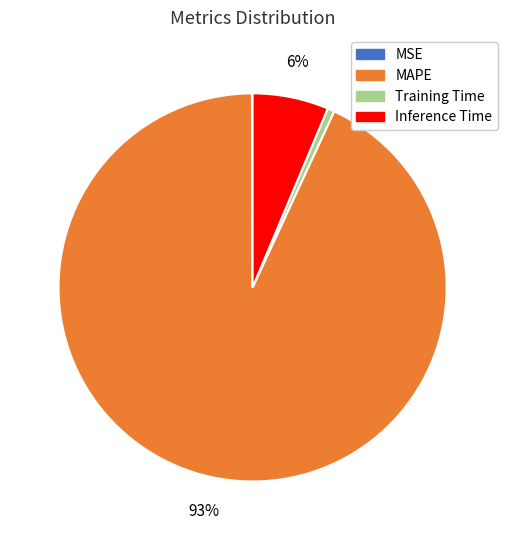

Is it true that Training Time is 1% of the pie?

True